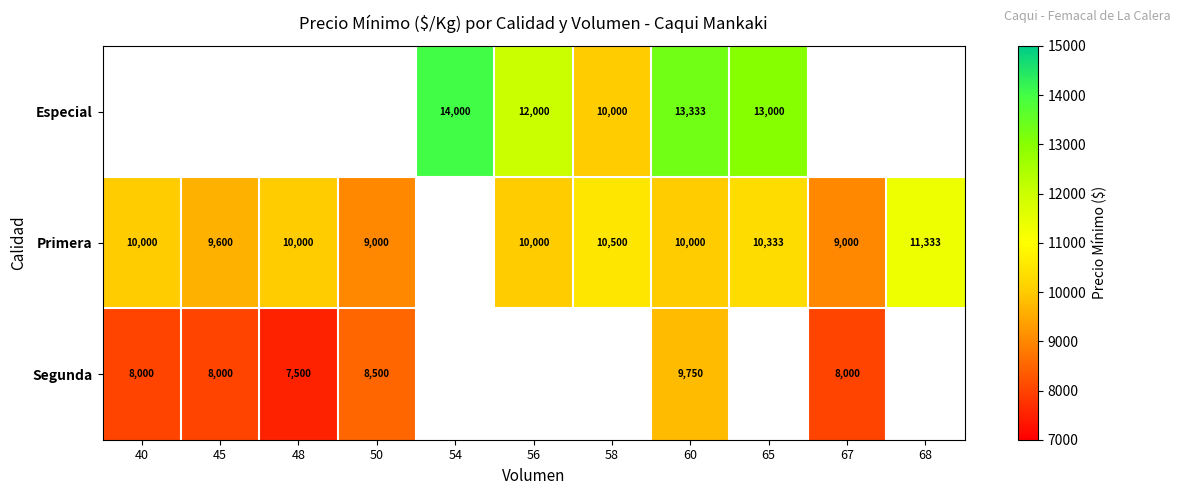

Count the number of categories in the chart.

11